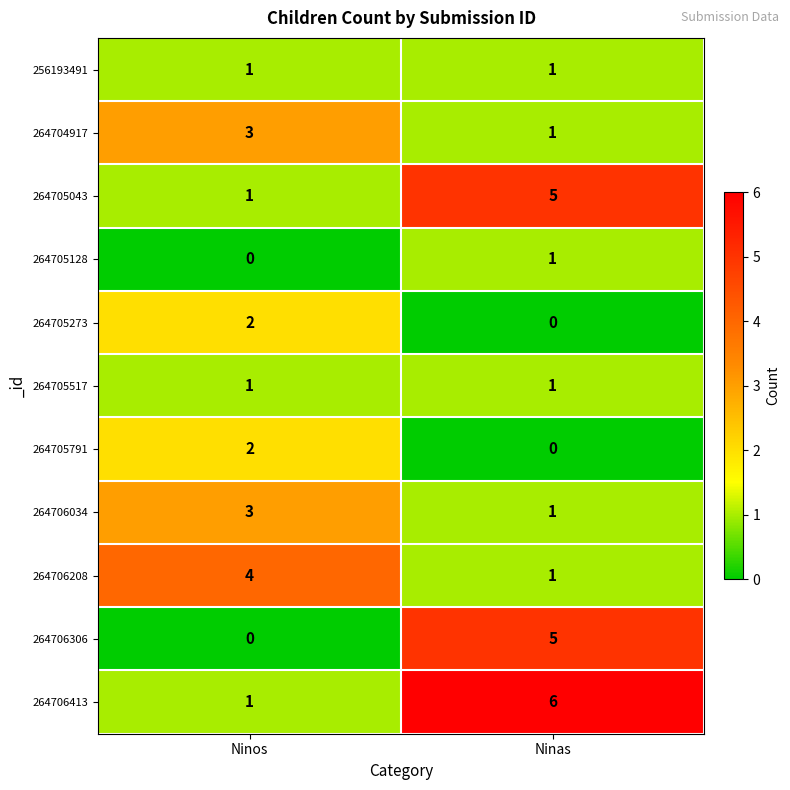

How many data points does each series have?

2